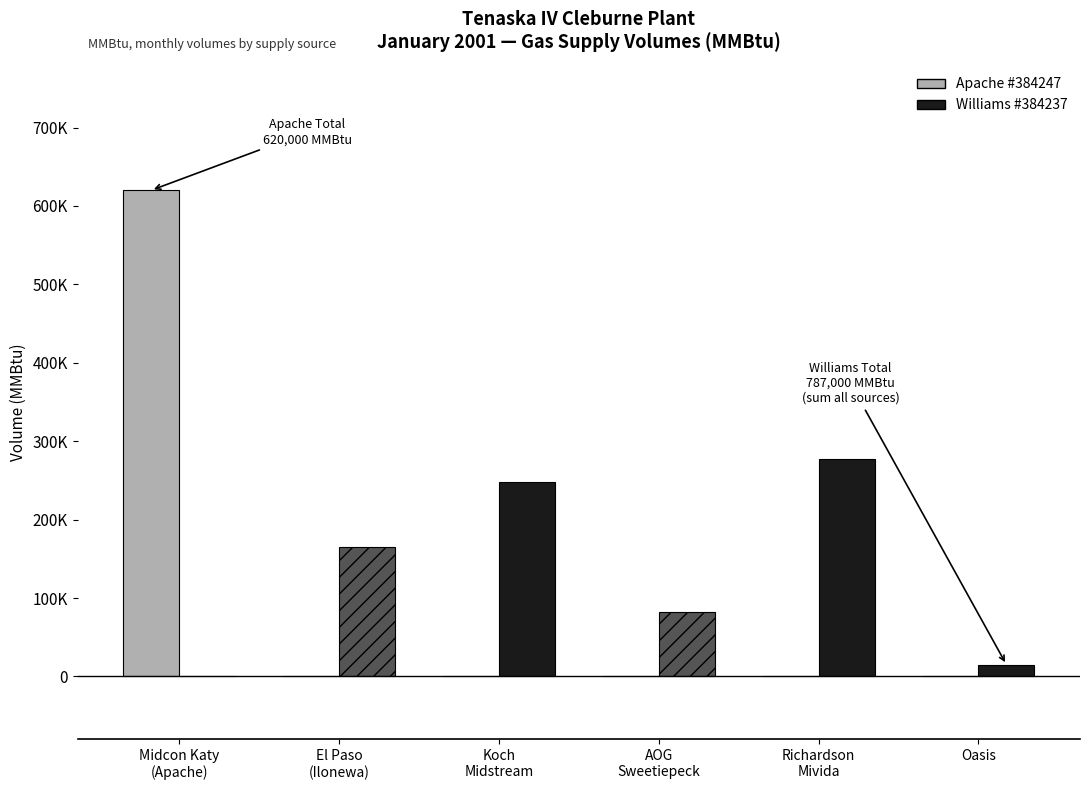

True or false: the data shows 384680 at El Paso
(Ilonewa).

False